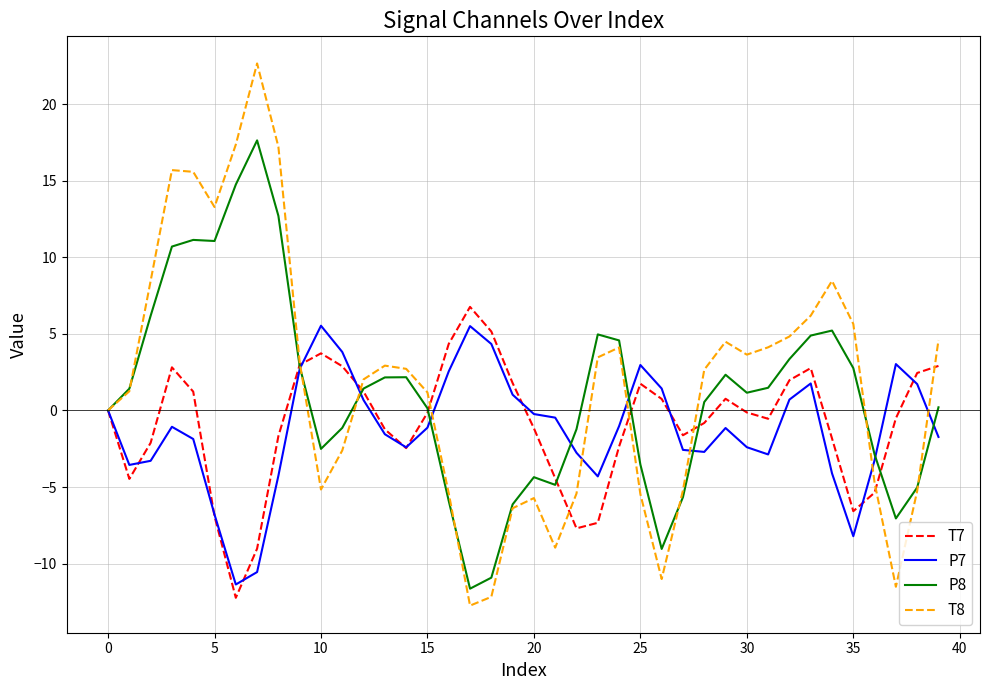

How many interior local peaks does the T7 series have?

6